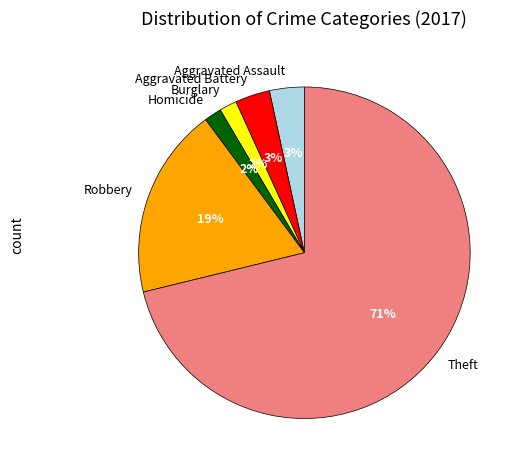

What is the largest slice in the pie chart?

Theft